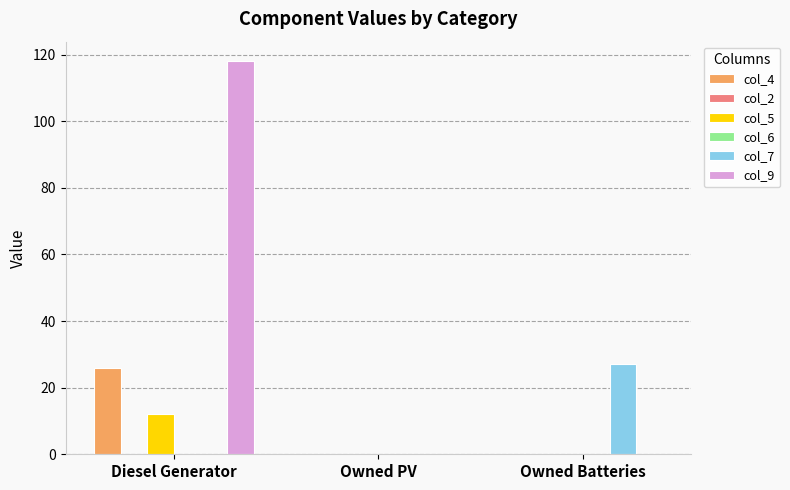

The value of col_5 at Diesel Generator is 4. True or false?

False